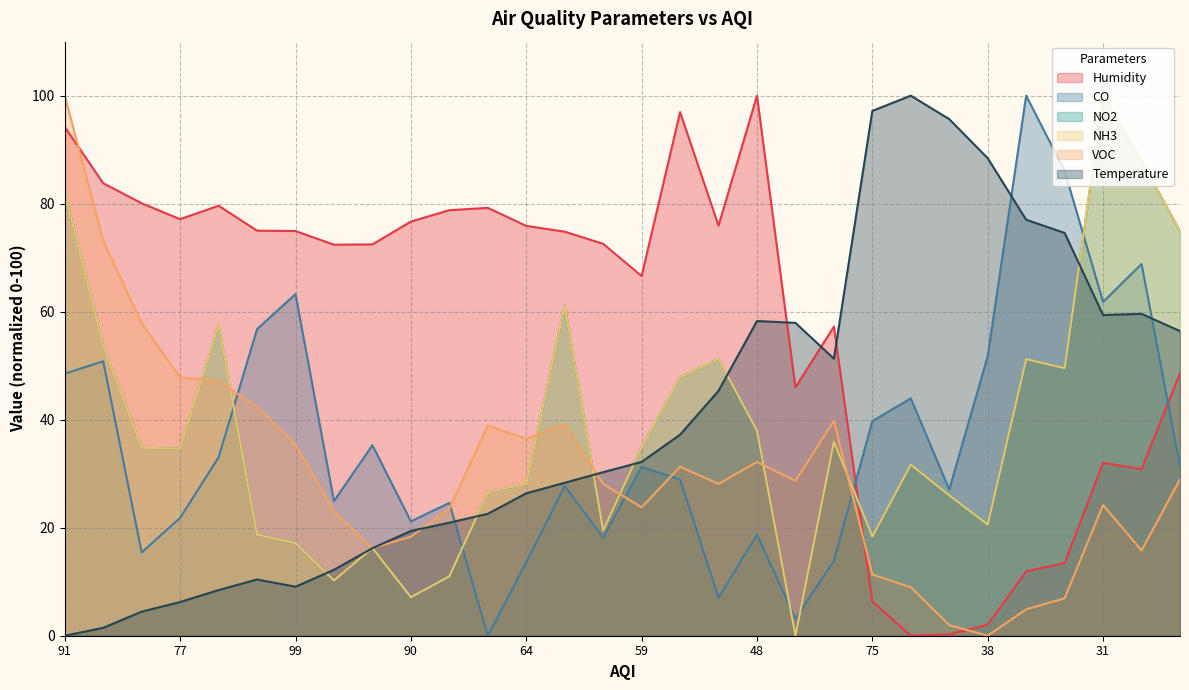

At which category is the sum across all series the highest?

91